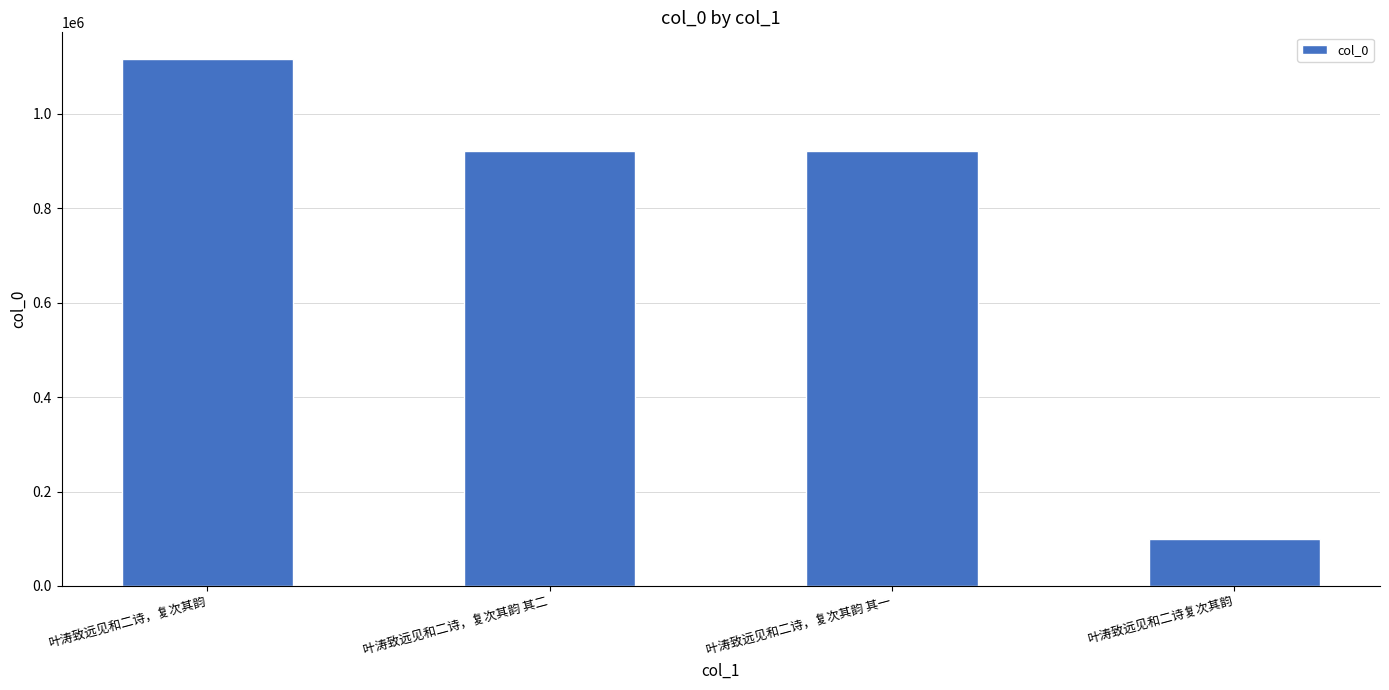

What is the sum of the values at 叶涛致远见和二诗复次其韵 and 叶涛致远见和二诗，复次其韵 其二?

1021310